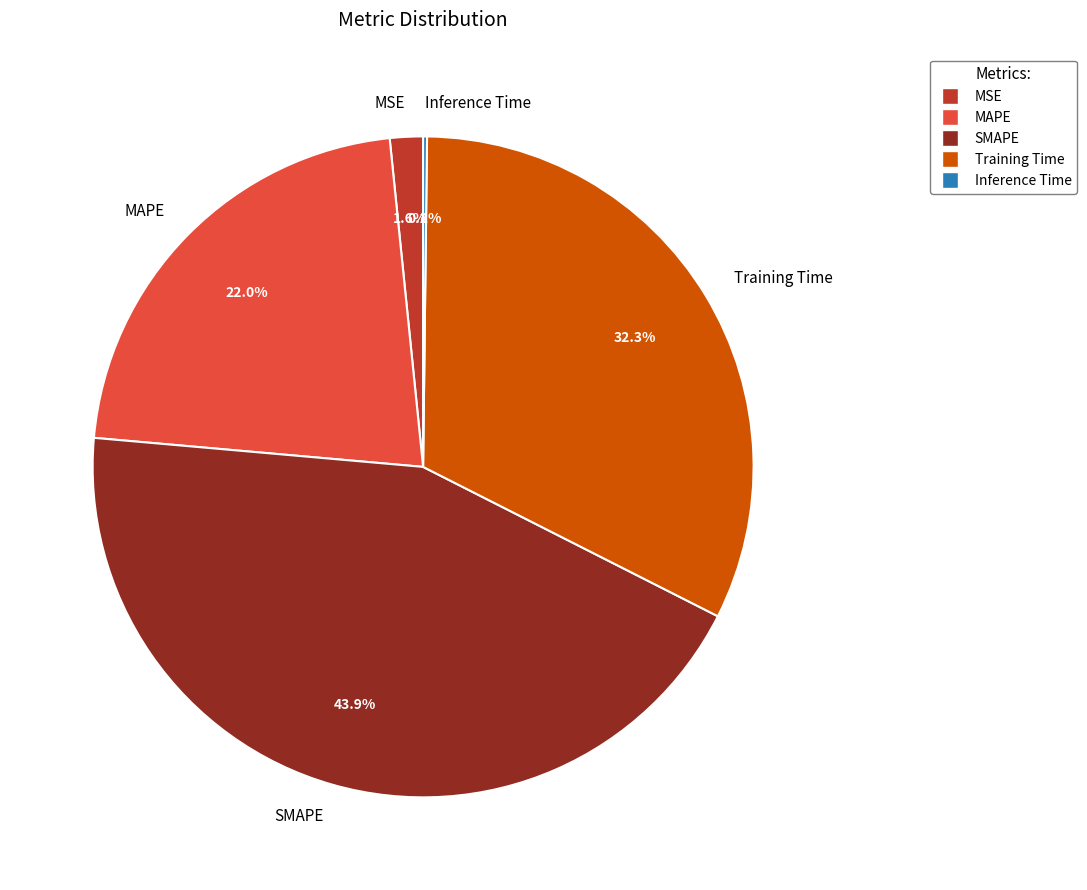

True or false: MAPE accounts for 22% of the total.

True